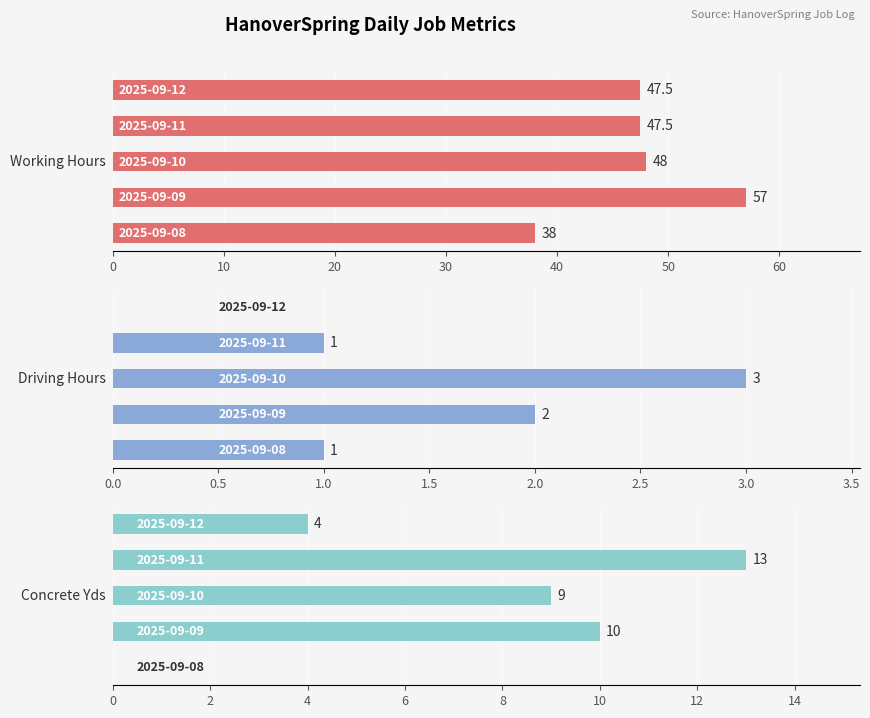

What is the value of the Driving Hours bar at the 2nd from the left?

2.0